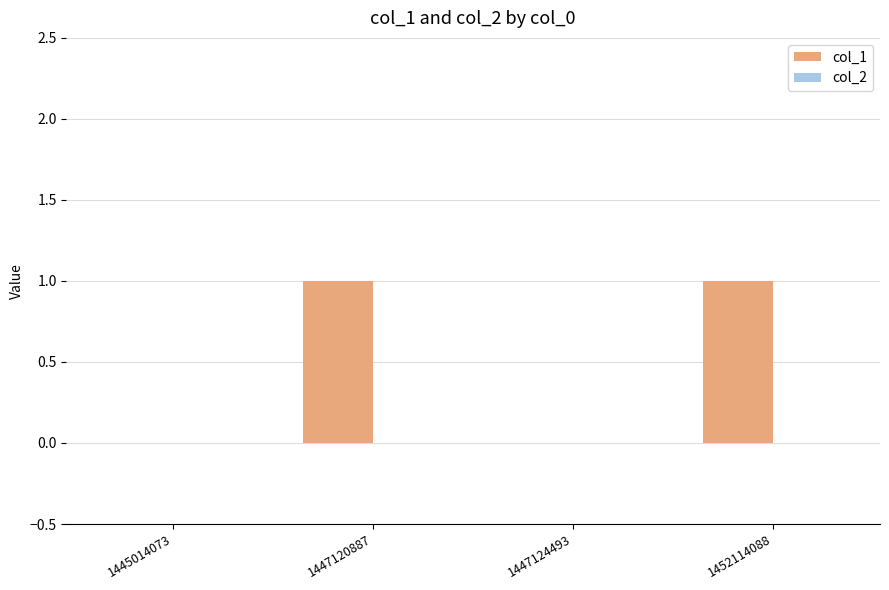

The value at 1447124493 is 0. True or false?

True